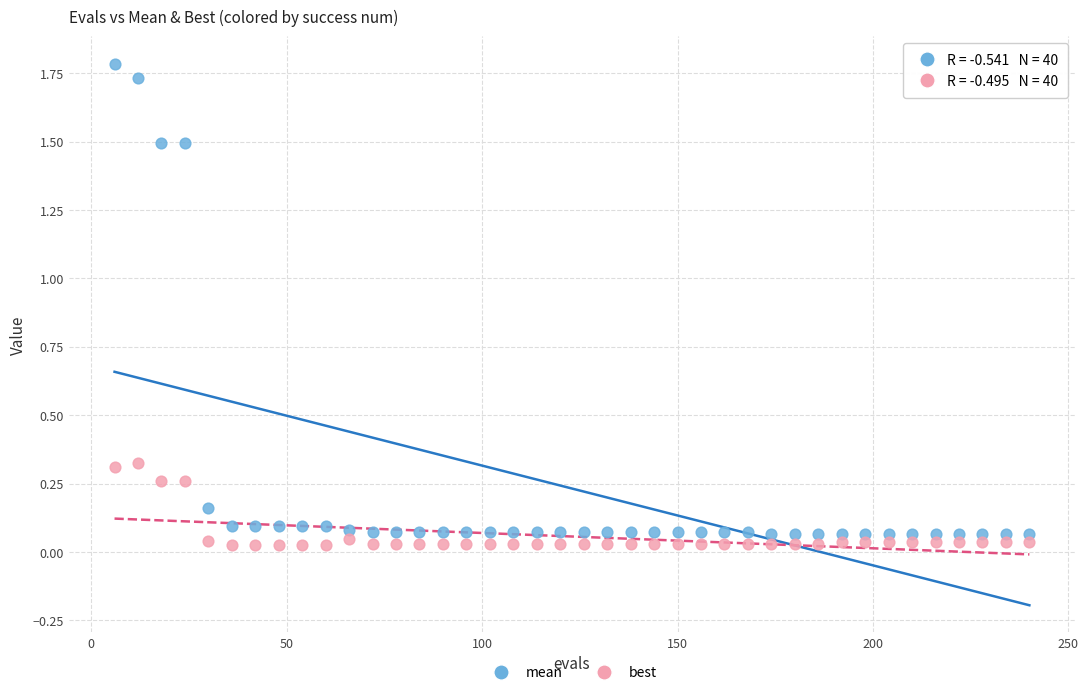

Which series has the largest Y range (max minus min)?

mean